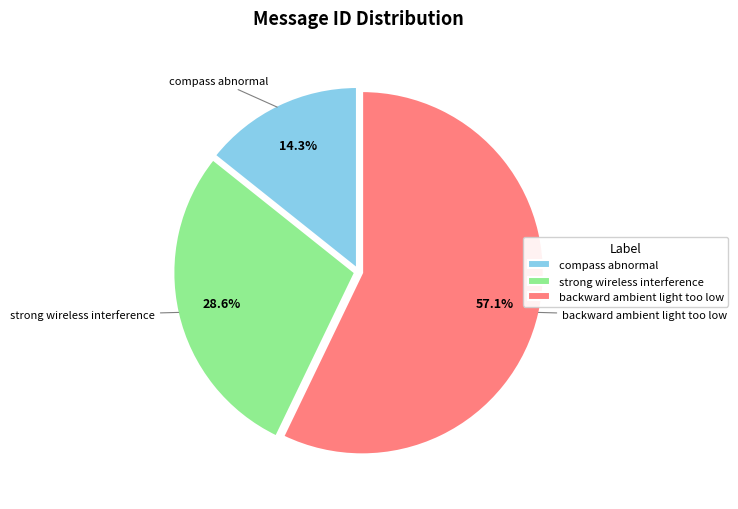

To the nearest percent, what is the difference between the largest and smallest slice percentages?

43%